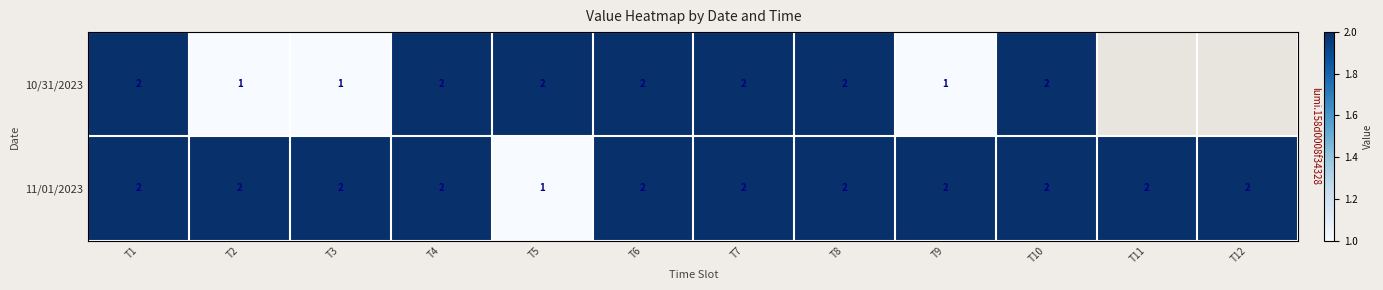

Which category has the lowest value in the 11/01/2023 series?

T5